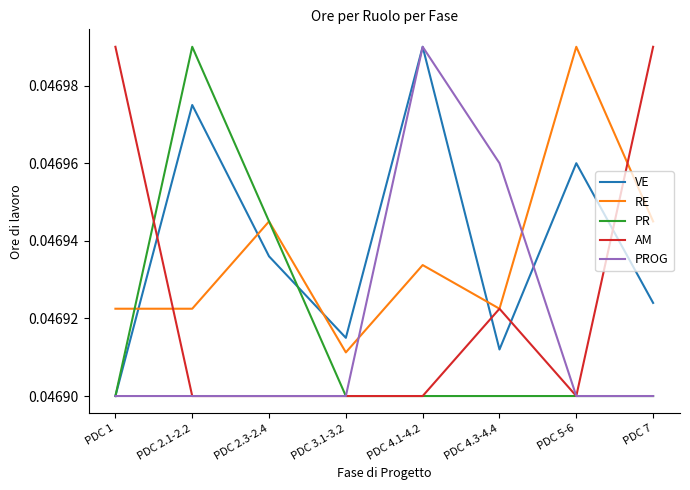

At which category is the sum across all series the highest?

PDC 4.1-4.2